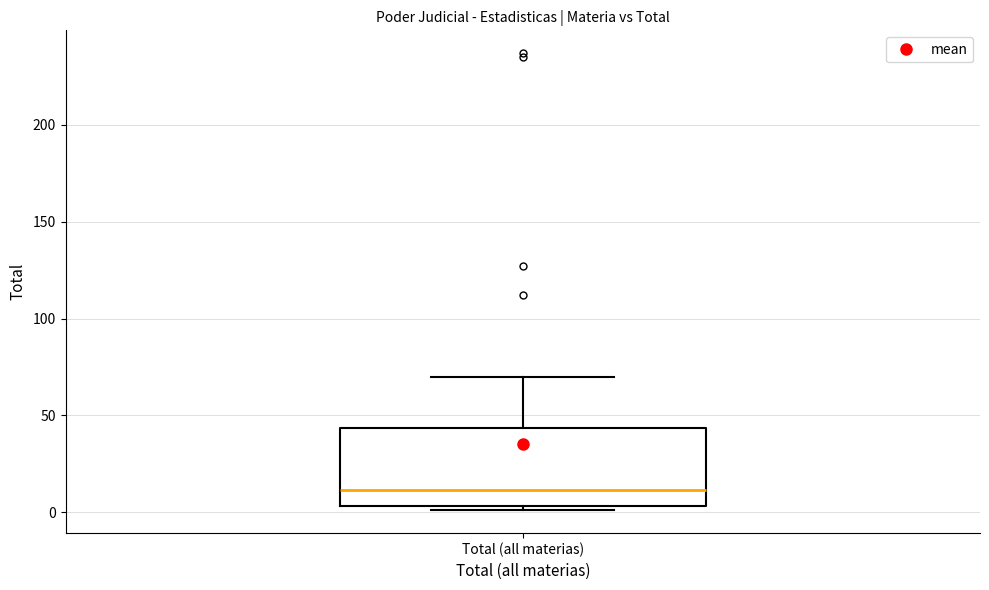

Where does the median line of the box for Total (all materias) sit on the y-axis? The values are not printed on the chart, so give them approximately, as read against the axis.

10